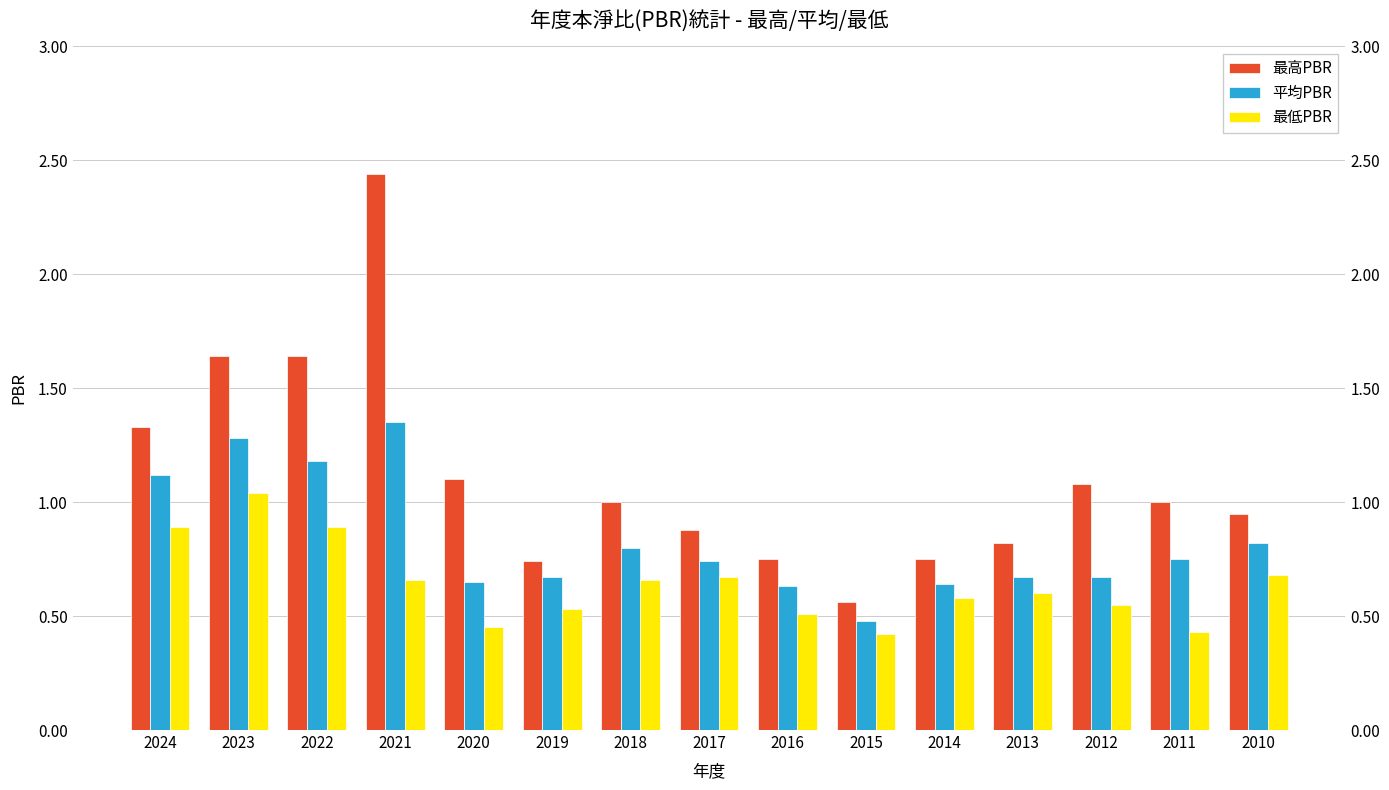

Is it true that 最低PBR equals 0.3 at 2016?

False